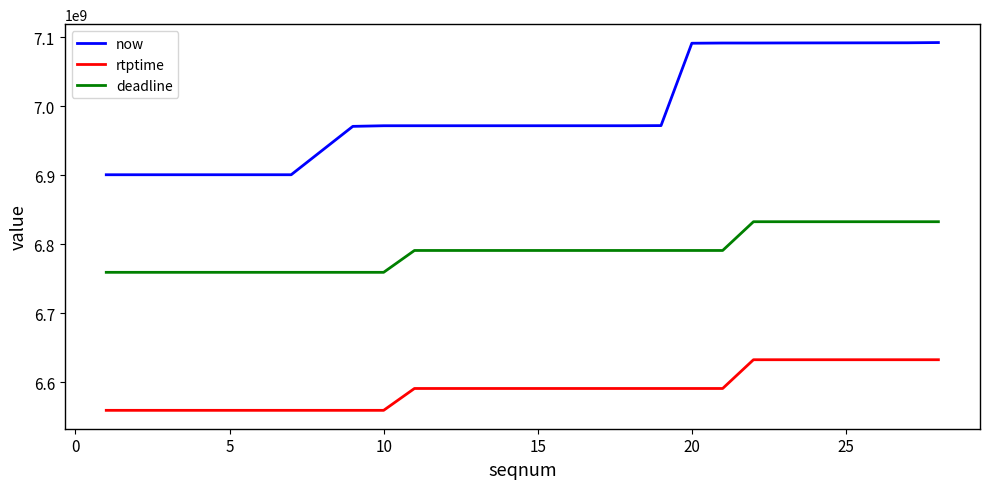

What is the greatest value displayed?

7092262000